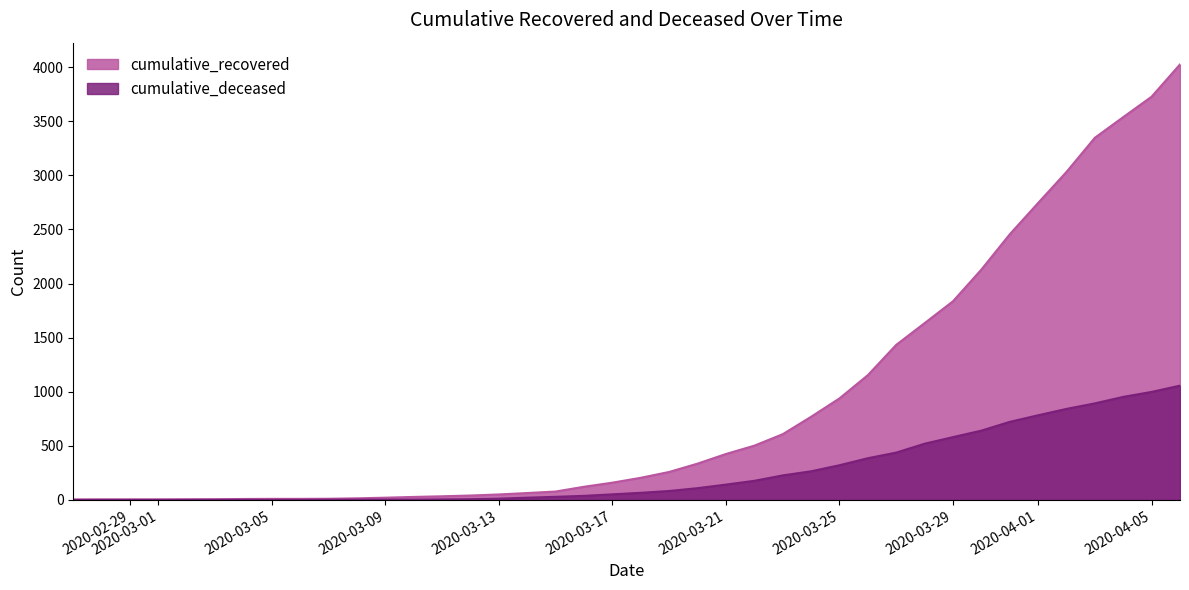

Which category has the lowest value in the cumulative_recovered series?

2020-02-27